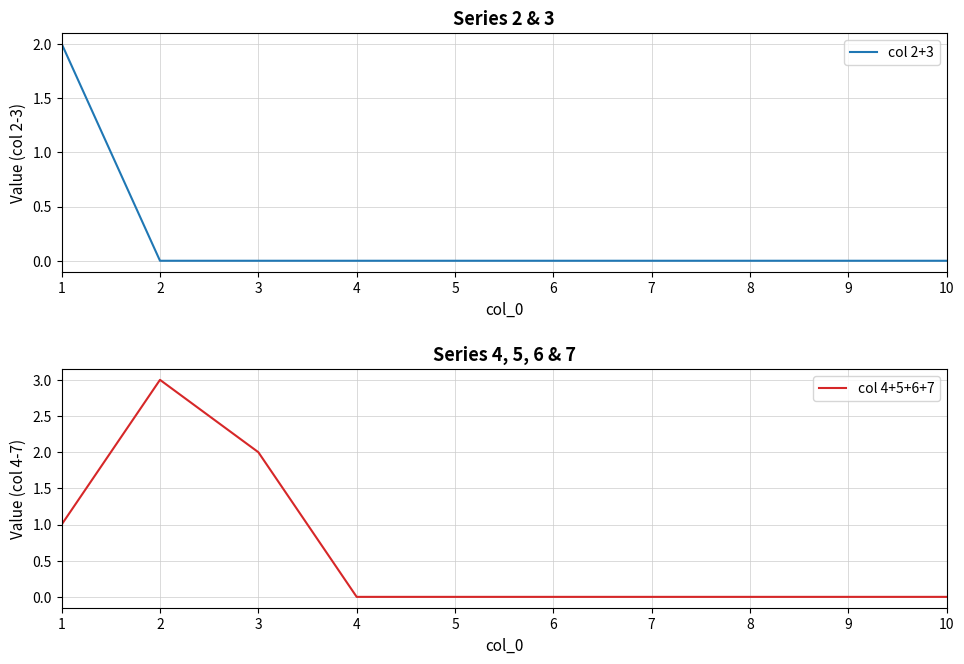

How many intersections are there between col 2+3 and col 4+5+6+7?

1